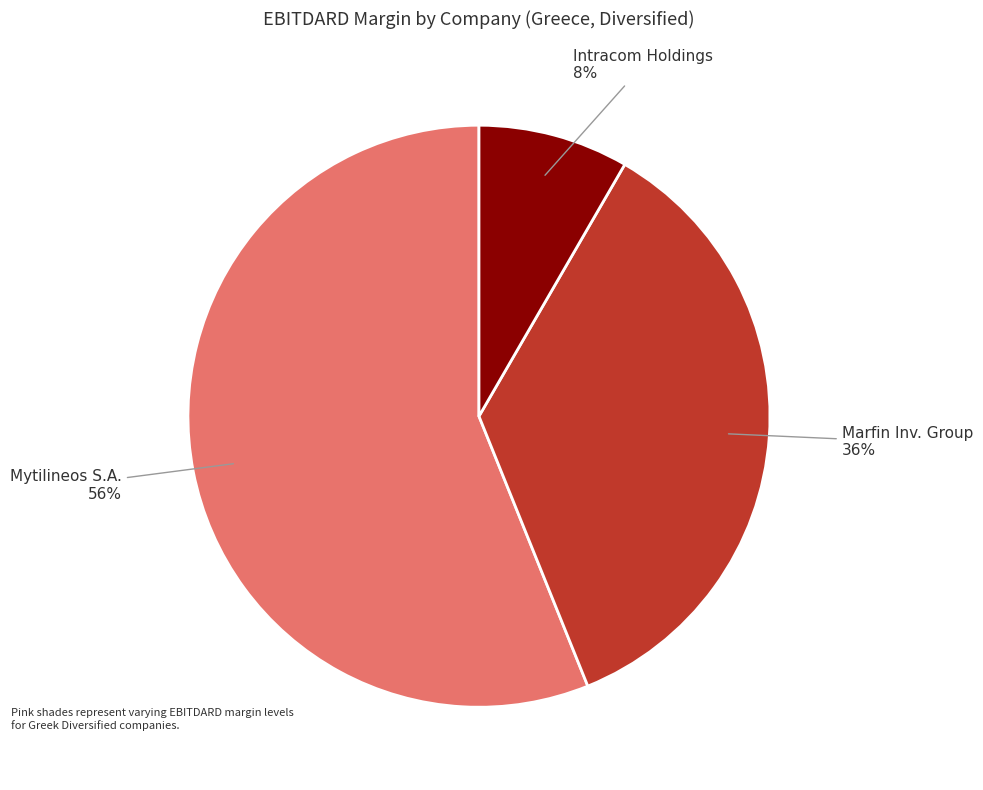

Is there a majority slice in this chart?

Yes